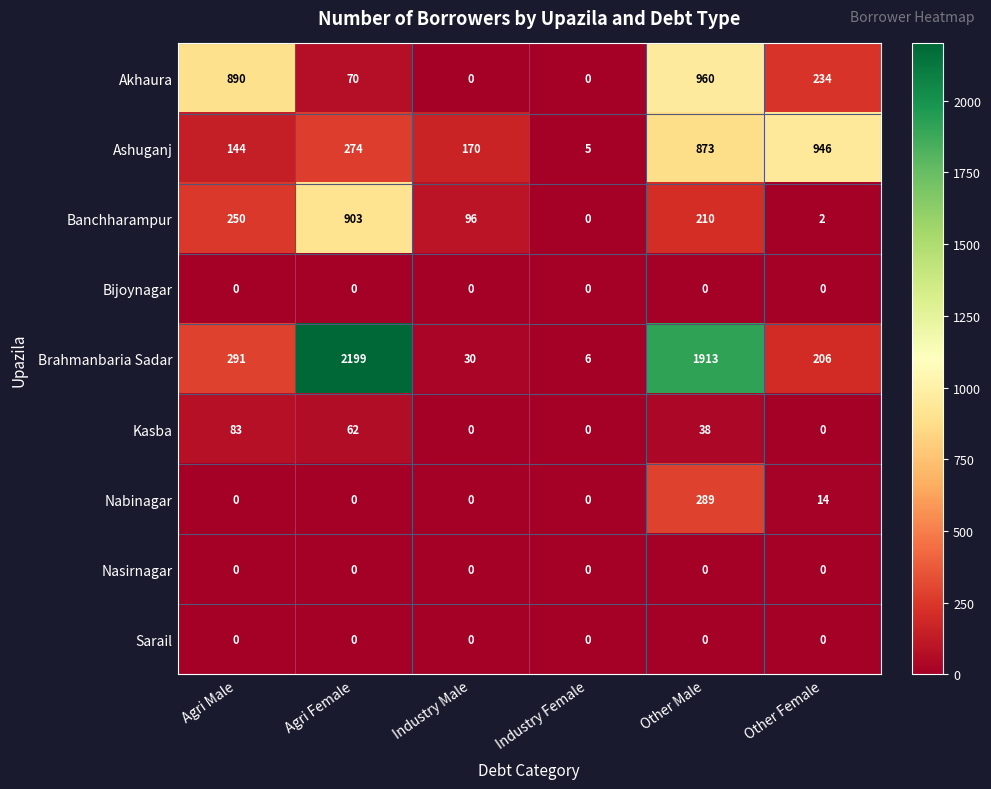

Between Agri Male and Industry Female, which series saw the biggest shift?

Akhaura